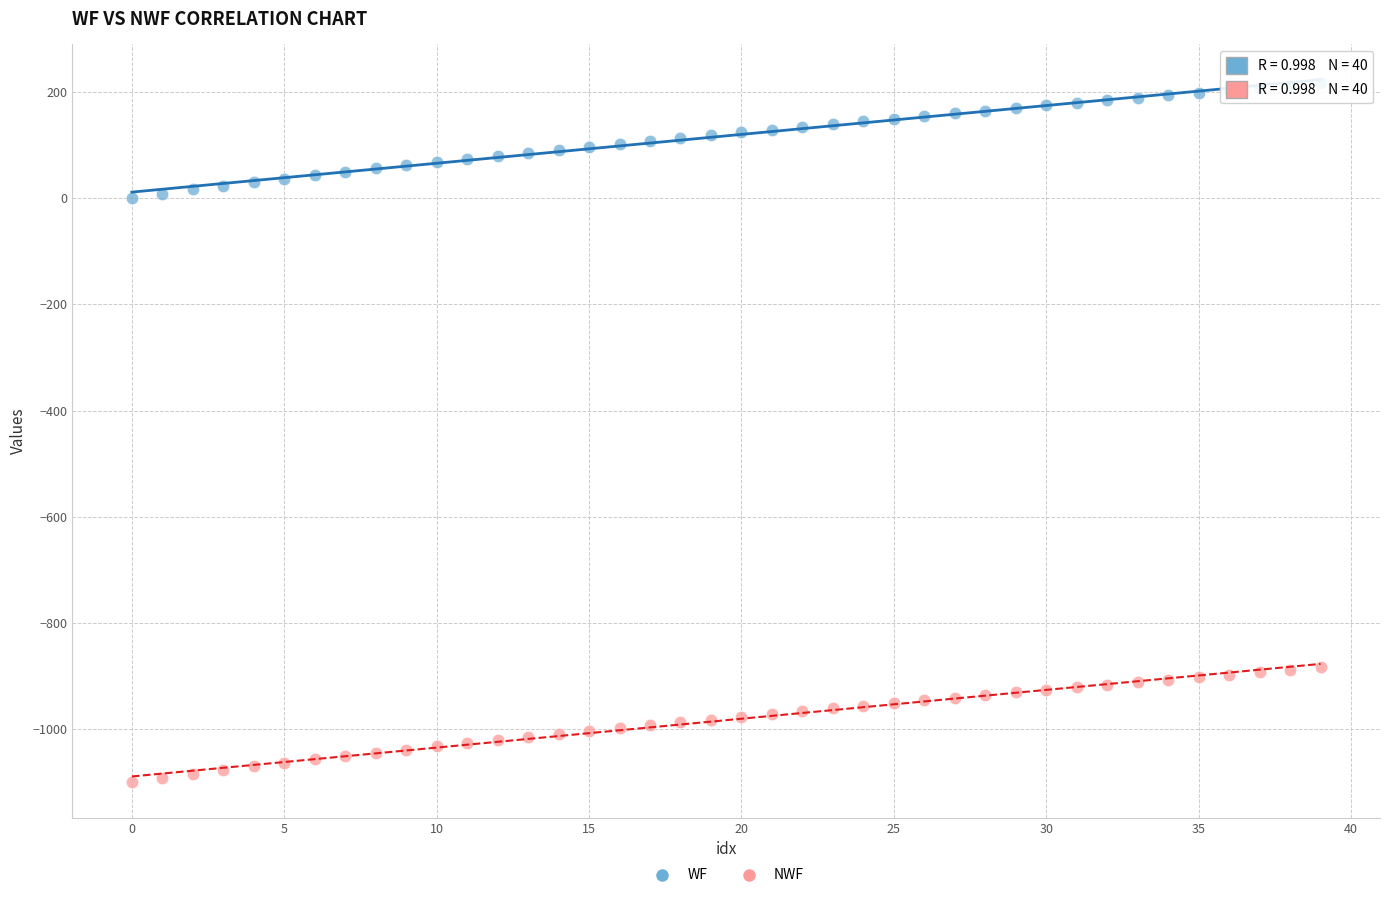

Across all data points, what is the range of Y values (max minus min)?

1316.7